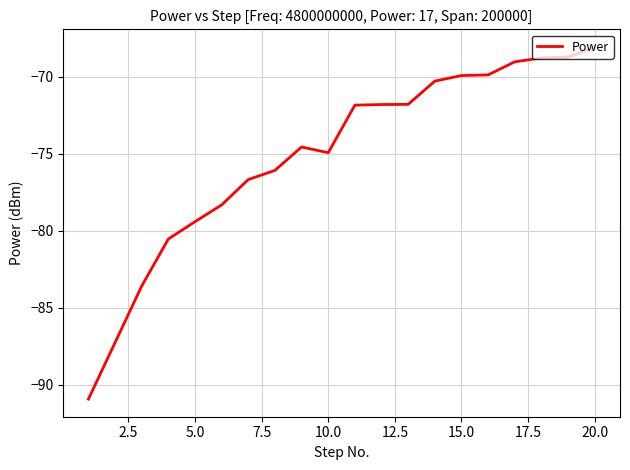

What is the difference between the maximum and minimum values?

22.9